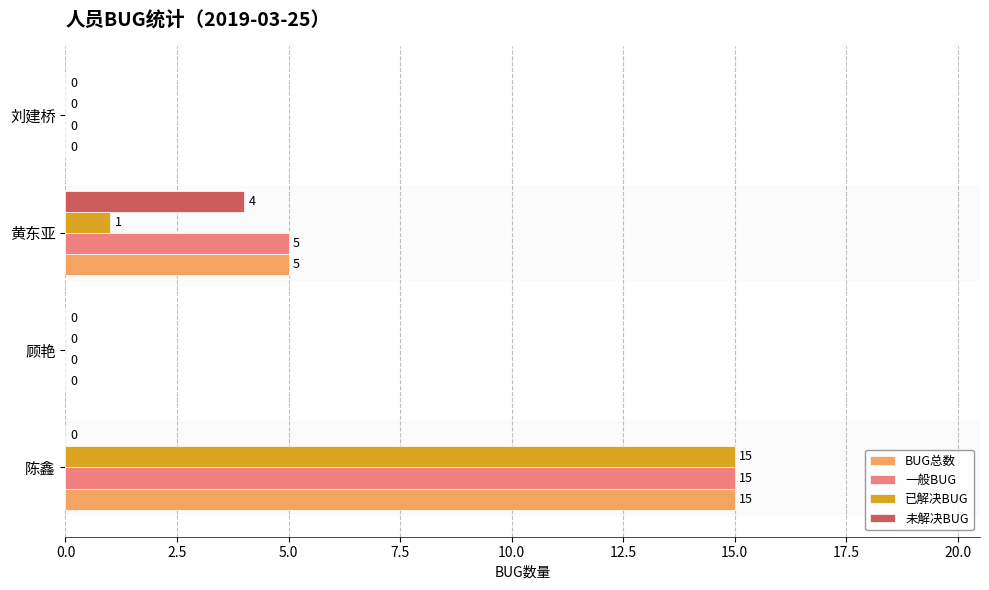

What is the sum of all 已解决BUG values?

16